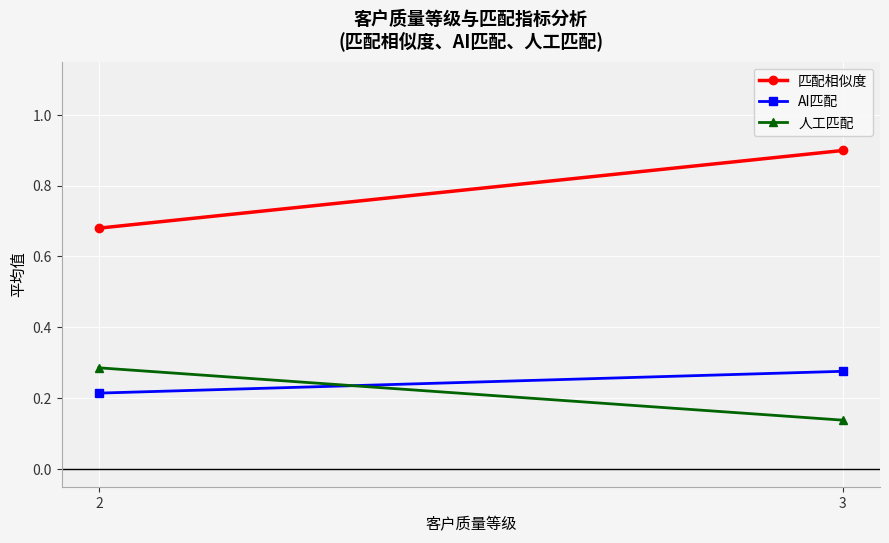

What is the difference between the maximum and minimum values in the 人工匹配 series?

0.1